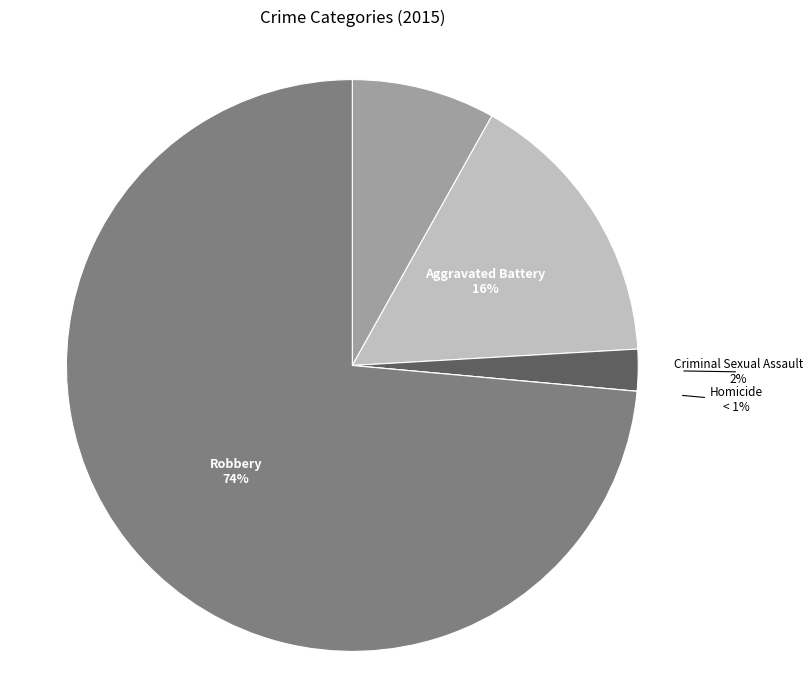

What percentage is the Criminal Sexual Assault slice, to the nearest percent?

2%